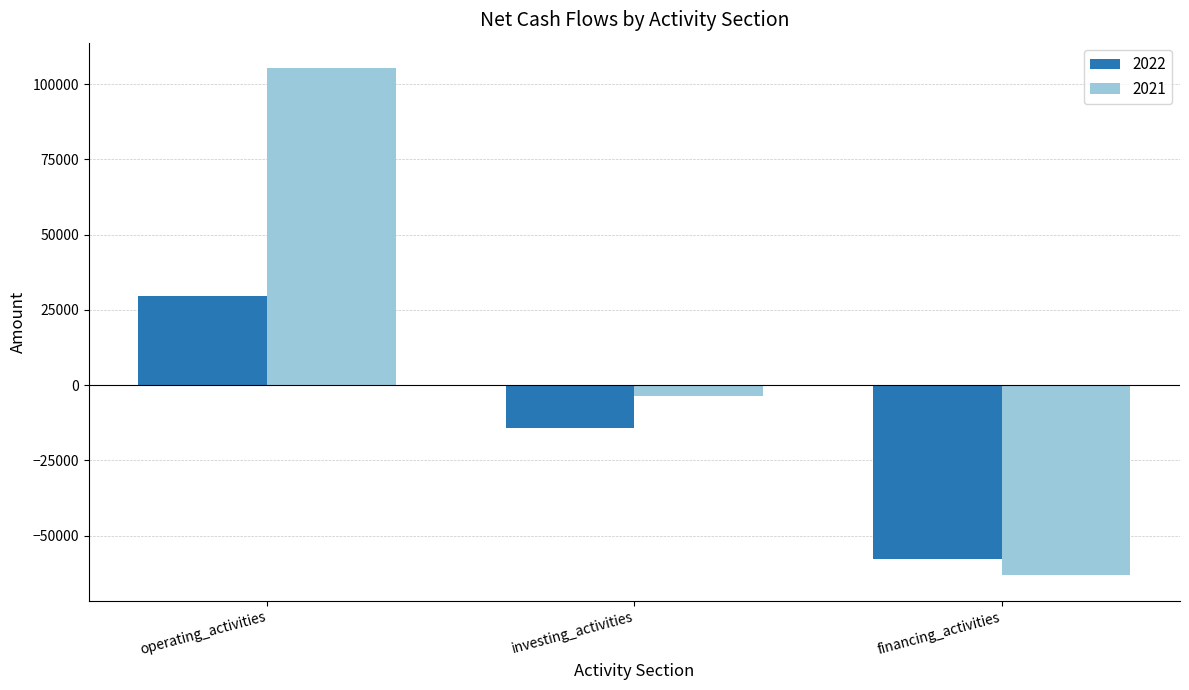

Is the value of 2021 at operating_activities greater than the value of 2022 at operating_activities?

Yes